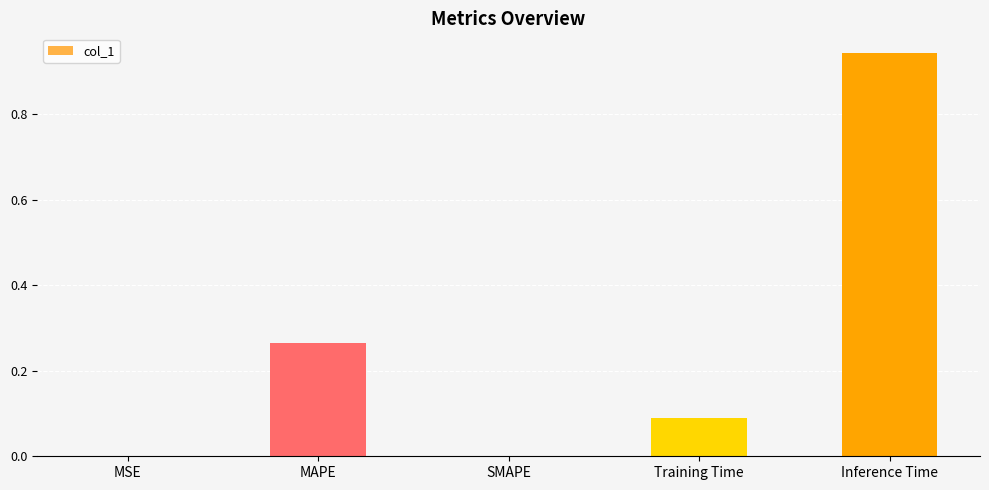

True or false: the data shows 0.0 at SMAPE.

True